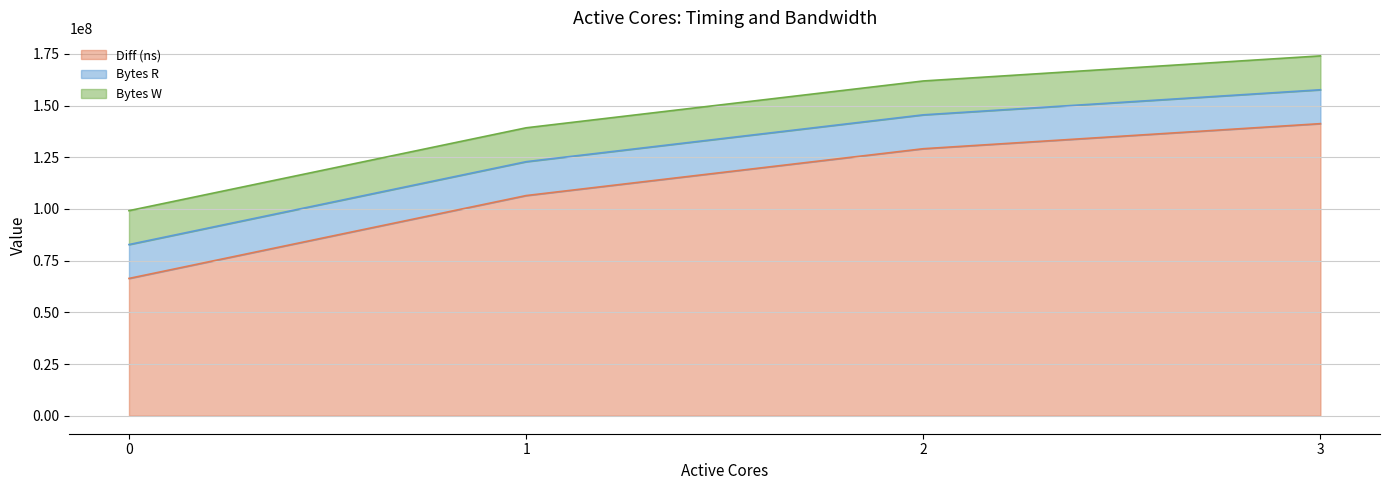

Rank the categories by Diff (ns) value from lowest to highest.

0, 1, 2, 3